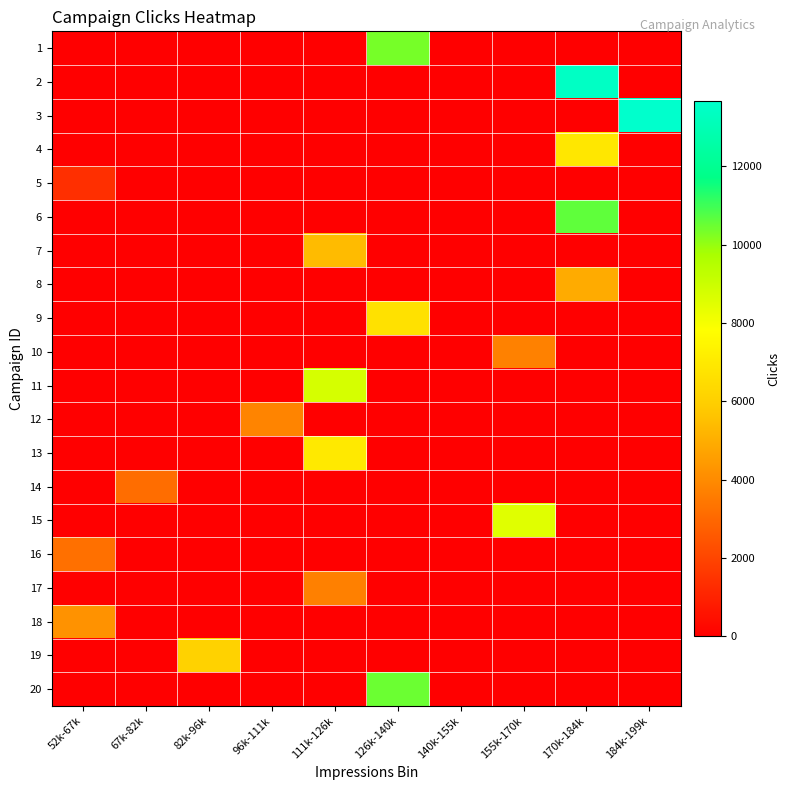

Reading right to left, list all the values displayed in this chart.

1: 184k-199k=0	170k-184k=0	155k-170k=0	140k-155k=0	126k-140k=10345	111k-126k=0	96k-111k=0	82k-96k=0	67k-82k=0	52k-67k=0
2: 184k-199k=0	170k-184k=13447	155k-170k=0	140k-155k=0	126k-140k=0	111k-126k=0	96k-111k=0	82k-96k=0	67k-82k=0	52k-67k=0
3: 184k-199k=13666	170k-184k=0	155k-170k=0	140k-155k=0	126k-140k=0	111k-126k=0	96k-111k=0	82k-96k=0	67k-82k=0	52k-67k=0
4: 184k-199k=0	170k-184k=6909	155k-170k=0	140k-155k=0	126k-140k=0	111k-126k=0	96k-111k=0	82k-96k=0	67k-82k=0	52k-67k=0
5: 184k-199k=0	170k-184k=0	155k-170k=0	140k-155k=0	126k-140k=0	111k-126k=0	96k-111k=0	82k-96k=0	67k-82k=0	52k-67k=1364
6: 184k-199k=0	170k-184k=10614	155k-170k=0	140k-155k=0	126k-140k=0	111k-126k=0	96k-111k=0	82k-96k=0	67k-82k=0	52k-67k=0
7: 184k-199k=0	170k-184k=0	155k-170k=0	140k-155k=0	126k-140k=0	111k-126k=5370	96k-111k=0	82k-96k=0	67k-82k=0	52k-67k=0
8: 184k-199k=0	170k-184k=4917	155k-170k=0	140k-155k=0	126k-140k=0	111k-126k=0	96k-111k=0	82k-96k=0	67k-82k=0	52k-67k=0
9: 184k-199k=0	170k-184k=0	155k-170k=0	140k-155k=0	126k-140k=6693	111k-126k=0	96k-111k=0	82k-96k=0	67k-82k=0	52k-67k=0
10: 184k-199k=0	170k-184k=0	155k-170k=3736	140k-155k=0	126k-140k=0	111k-126k=0	96k-111k=0	82k-96k=0	67k-82k=0	52k-67k=0
11: 184k-199k=0	170k-184k=0	155k-170k=0	140k-155k=0	126k-140k=0	111k-126k=8755	96k-111k=0	82k-96k=0	67k-82k=0	52k-67k=0
12: 184k-199k=0	170k-184k=0	155k-170k=0	140k-155k=0	126k-140k=0	111k-126k=0	96k-111k=3797	82k-96k=0	67k-82k=0	52k-67k=0
13: 184k-199k=0	170k-184k=0	155k-170k=0	140k-155k=0	126k-140k=0	111k-126k=6979	96k-111k=0	82k-96k=0	67k-82k=0	52k-67k=0
14: 184k-199k=0	170k-184k=0	155k-170k=0	140k-155k=0	126k-140k=0	111k-126k=0	96k-111k=0	82k-96k=0	67k-82k=3156	52k-67k=0
15: 184k-199k=0	170k-184k=0	155k-170k=8510	140k-155k=0	126k-140k=0	111k-126k=0	96k-111k=0	82k-96k=0	67k-82k=0	52k-67k=0
16: 184k-199k=0	170k-184k=0	155k-170k=0	140k-155k=0	126k-140k=0	111k-126k=0	96k-111k=0	82k-96k=0	67k-82k=0	52k-67k=3241
17: 184k-199k=0	170k-184k=0	155k-170k=0	140k-155k=0	126k-140k=0	111k-126k=3702	96k-111k=0	82k-96k=0	67k-82k=0	52k-67k=0
18: 184k-199k=0	170k-184k=0	155k-170k=0	140k-155k=0	126k-140k=0	111k-126k=0	96k-111k=0	82k-96k=0	67k-82k=0	52k-67k=4212
19: 184k-199k=0	170k-184k=0	155k-170k=0	140k-155k=0	126k-140k=0	111k-126k=0	96k-111k=0	82k-96k=6092	67k-82k=0	52k-67k=0
20: 184k-199k=0	170k-184k=0	155k-170k=0	140k-155k=0	126k-140k=10486	111k-126k=0	96k-111k=0	82k-96k=0	67k-82k=0	52k-67k=0